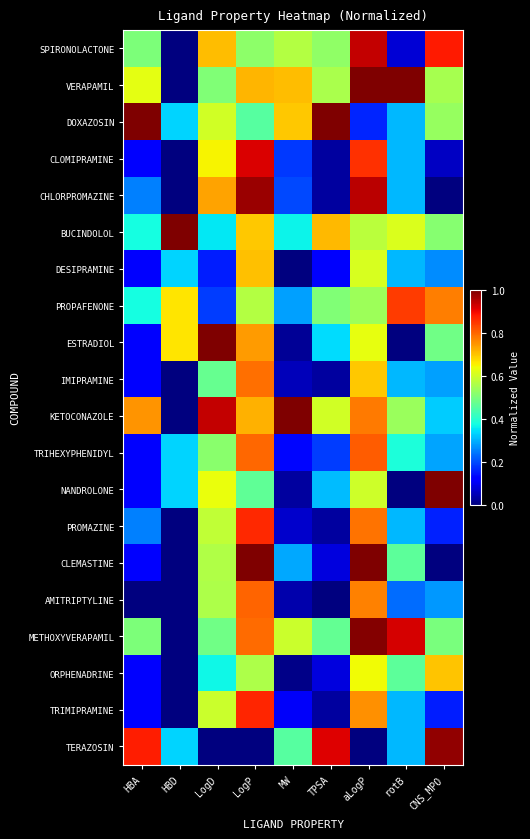

At which category is the sum across all series the highest?

aLogP